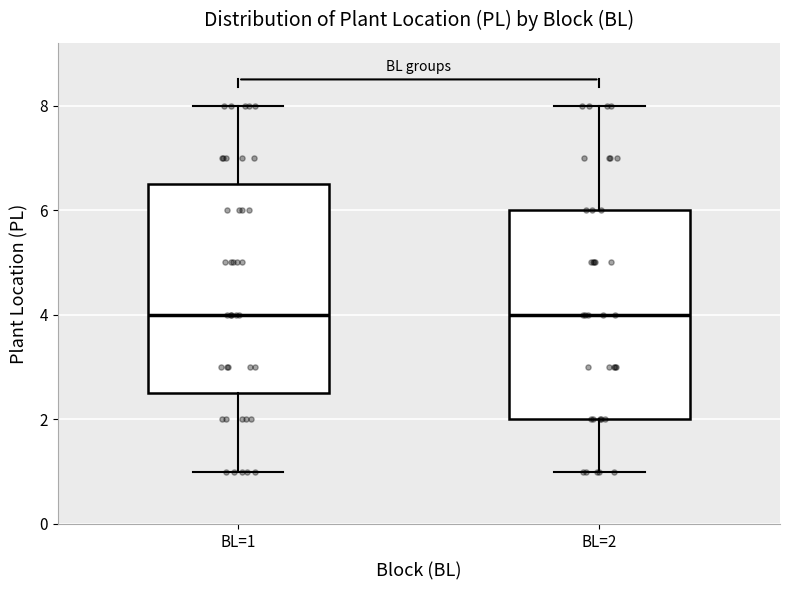

Where is the lower edge of the box for BL=1 on the y-axis? The values are not printed on the chart, so give them approximately, as read against the axis.

2.6